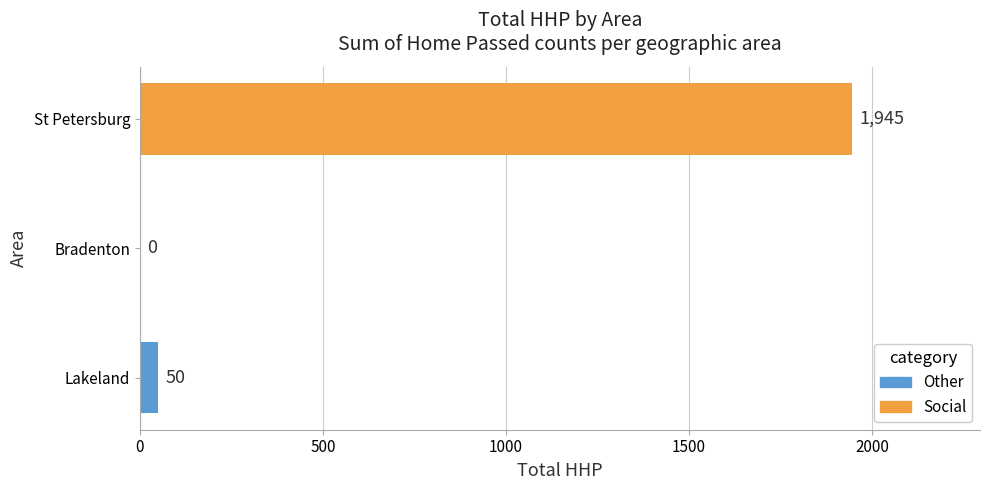

At which label is the value closest to 972?

Lakeland